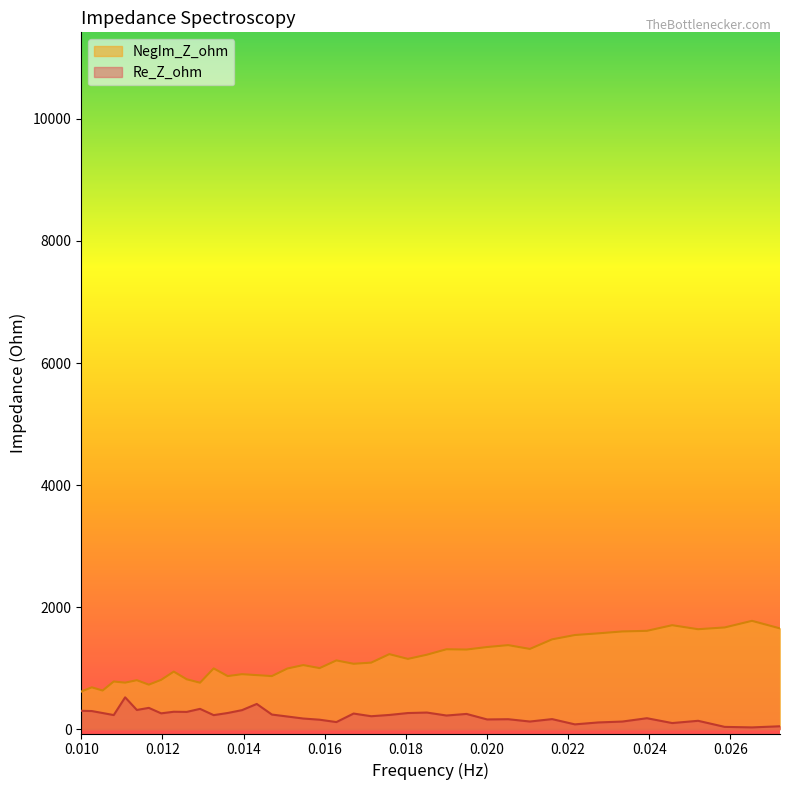

True or false: NegIm_Z_ohm and Re_Z_ohm cross at least once.

False